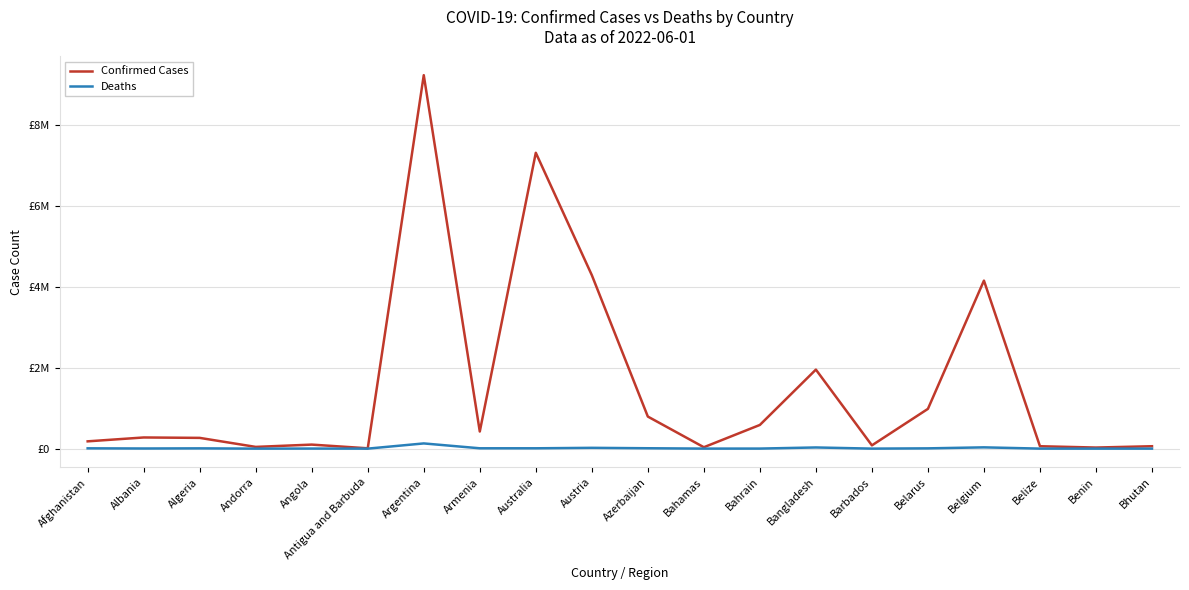

At which category is the sum across all series the highest?

Argentina